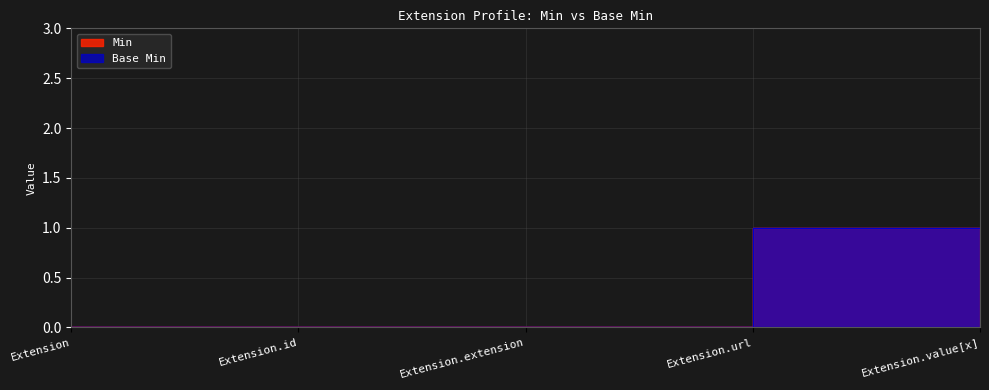

List the labels in order of Min value, smallest first.

Extension, Extension.id, Extension.extension, Extension.value[x], Extension.url